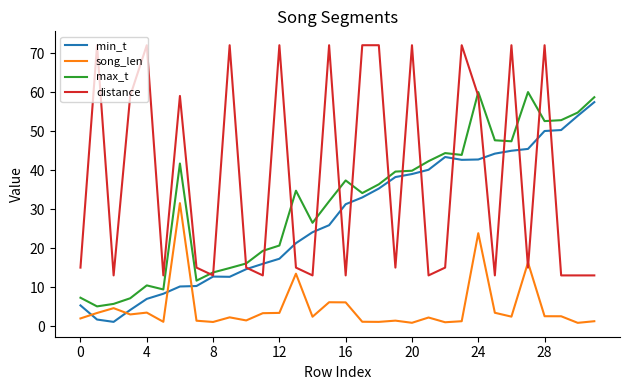

What is the maximum value shown in the chart?

72.0